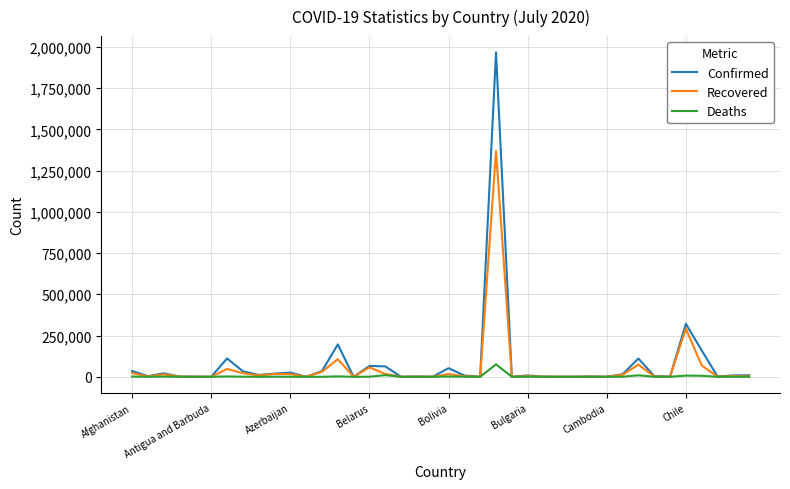

What is the difference between the maximum and minimum values in the Confirmed series?

1966709